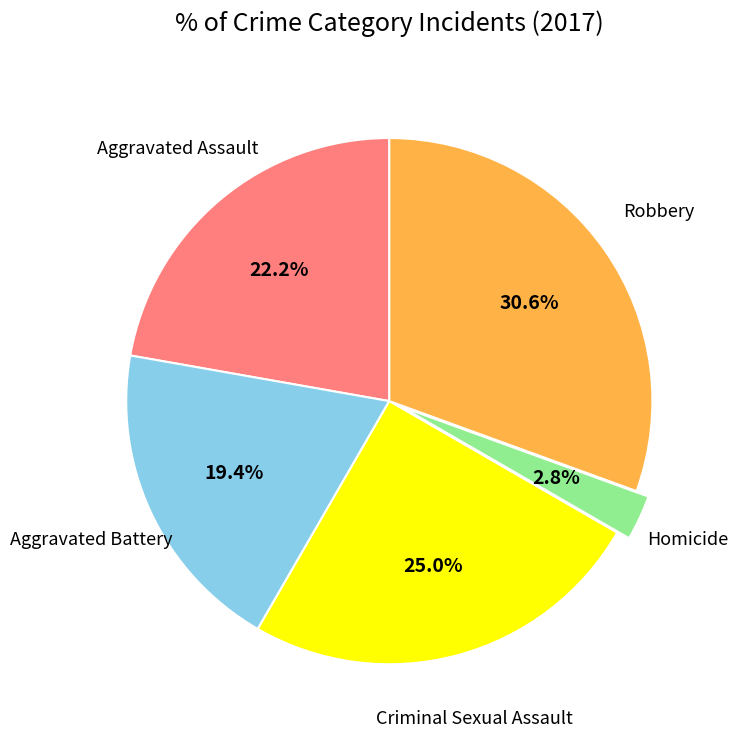

Does any single category account for the majority?

No